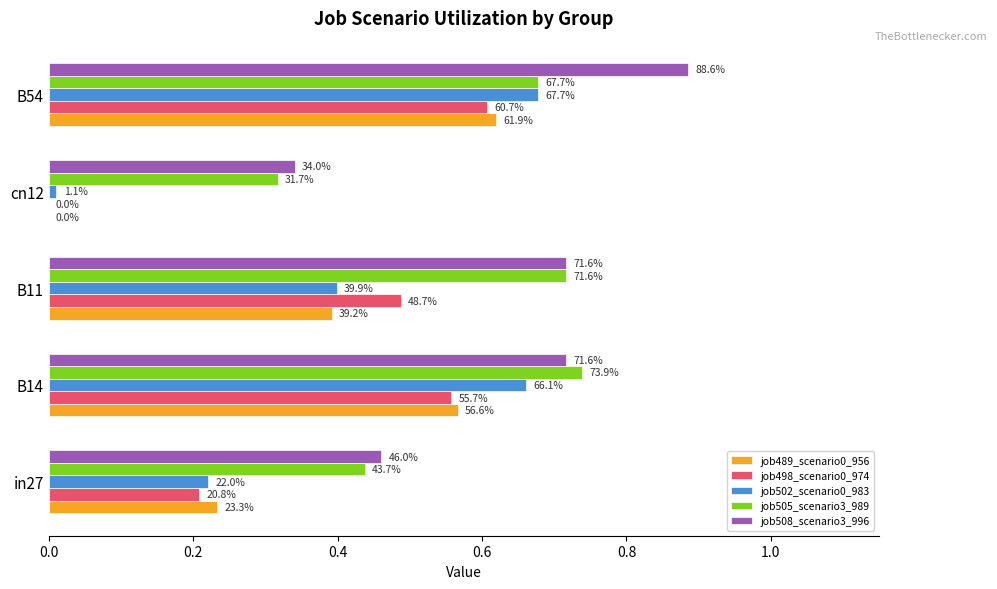

What is the value of the job508_scenario3_996 bar at the 3rd from the left?

0.7